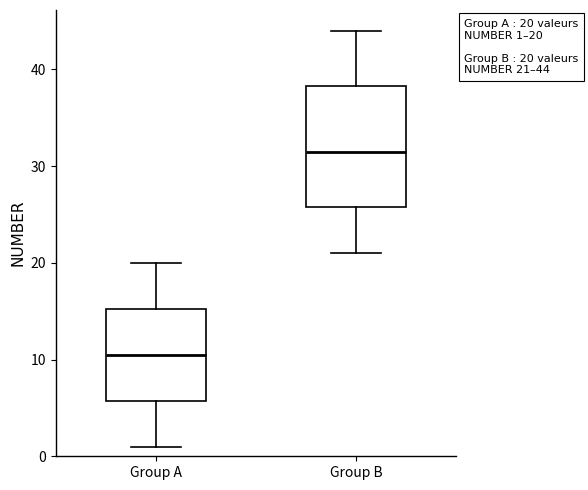

Which box's median line is the highest?

Group B